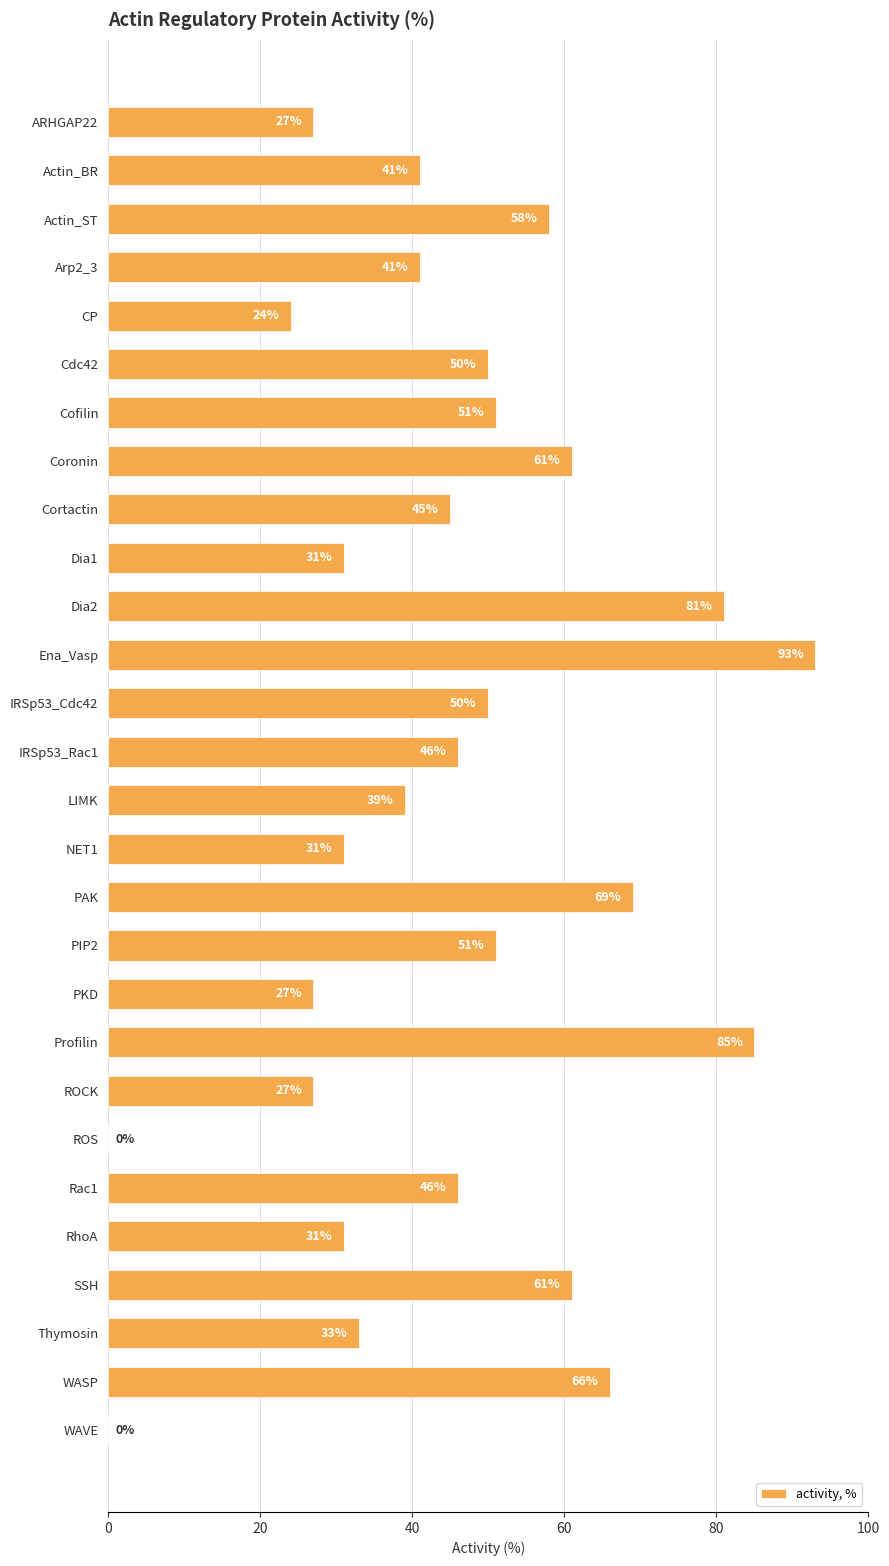

What is the sum of all values?

1265